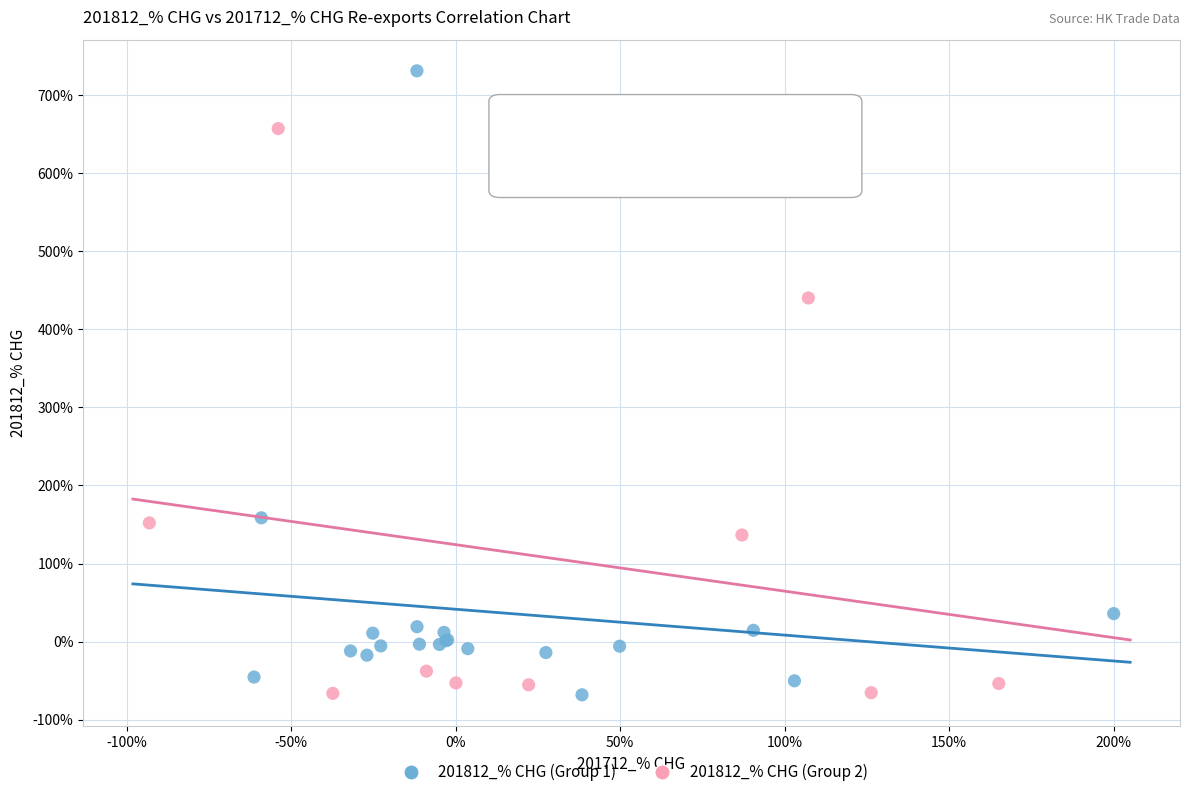

Which series contains the highest Y value?

201812_% CHG (Group 1)